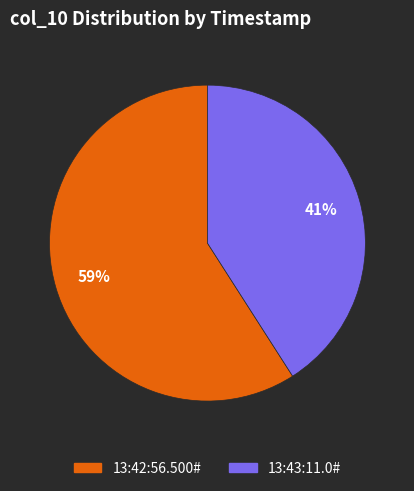

How many segments does this pie chart have?

2